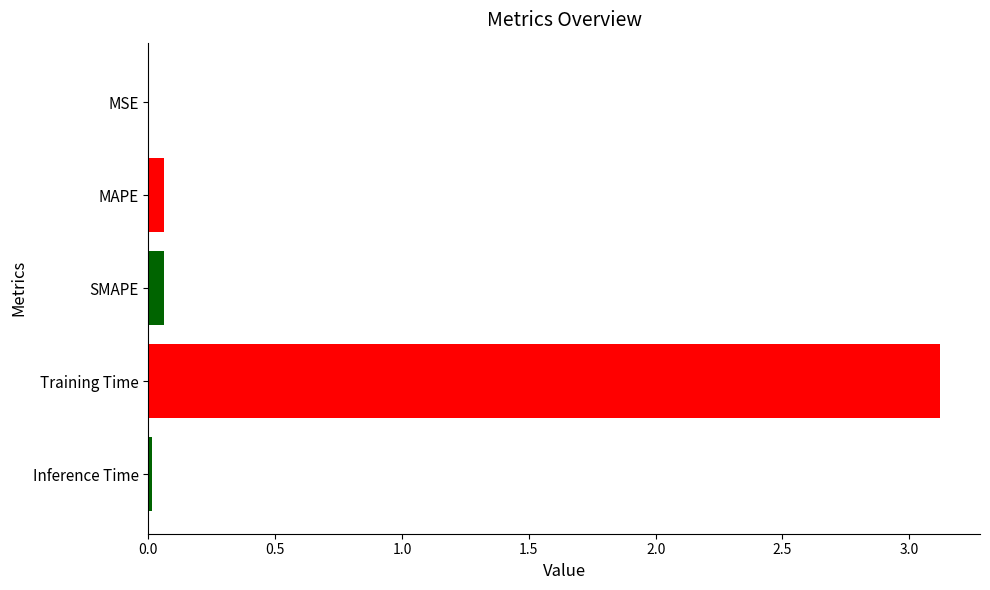

Which has a higher value, MSE or Training Time?

Training Time